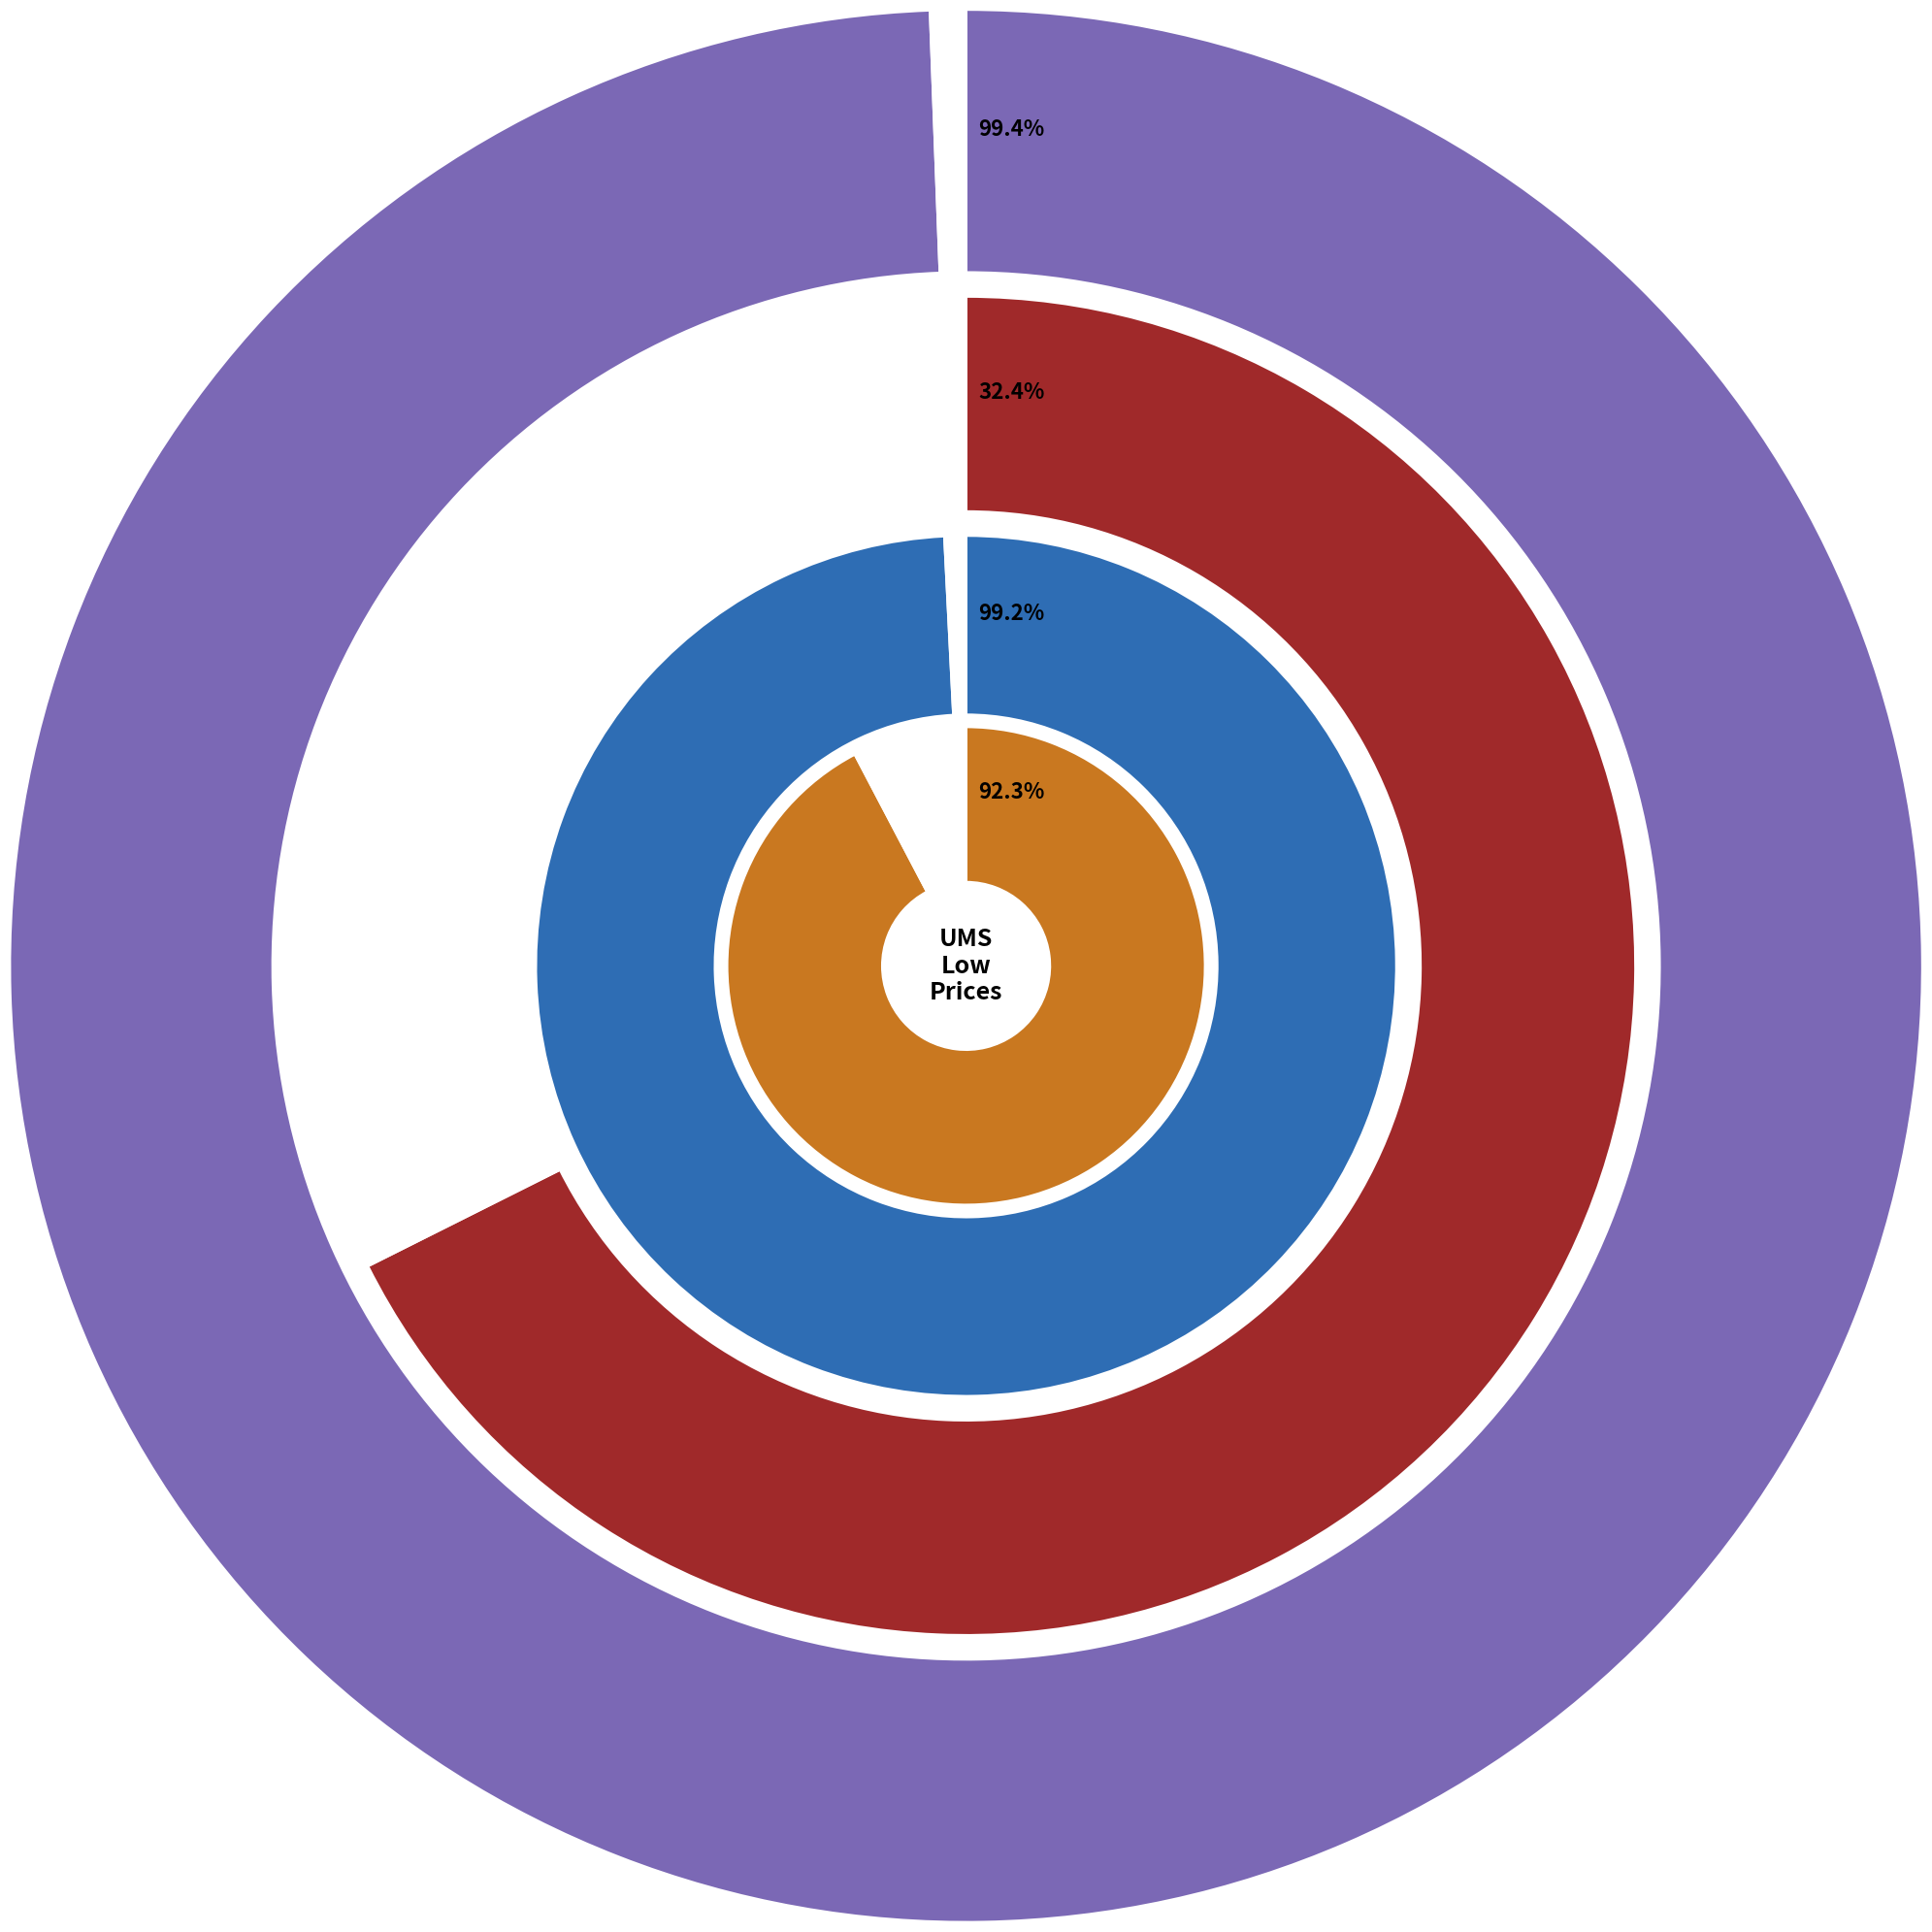

To the nearest percent, what portion does low_values represent?

11%